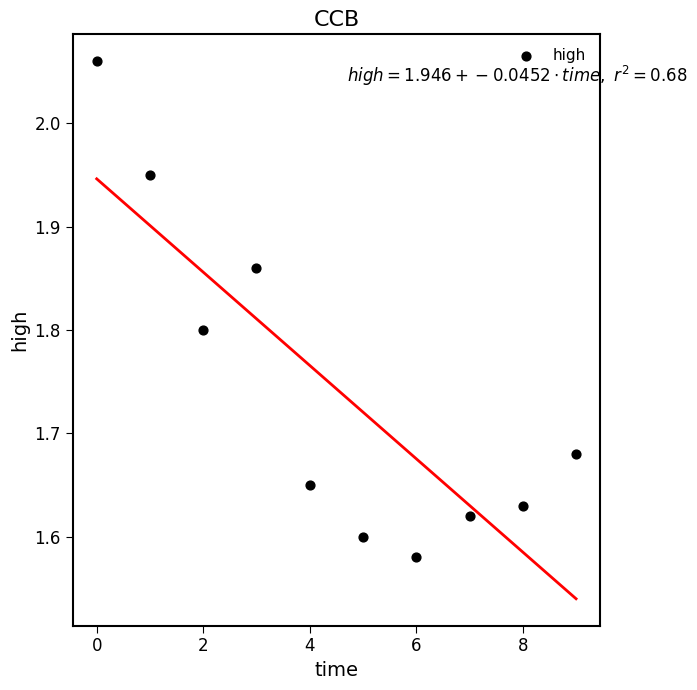

What is the range of Y values (max minus min)?

0.5